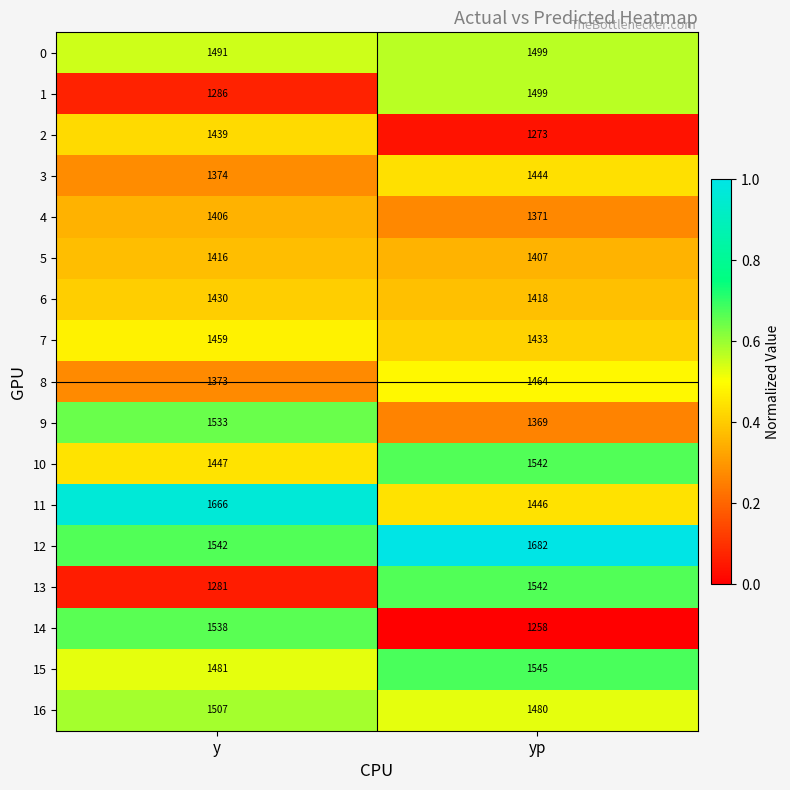

What is the difference between the 4 values at yp and y?

35